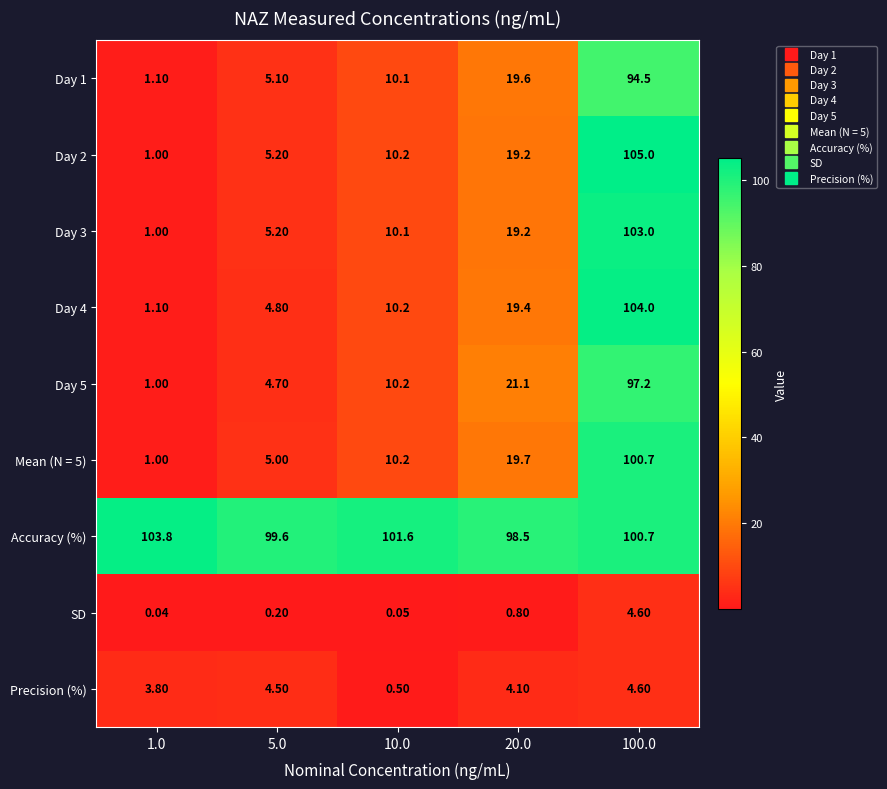

Which series has the largest total across all categories?

Accuracy (%)